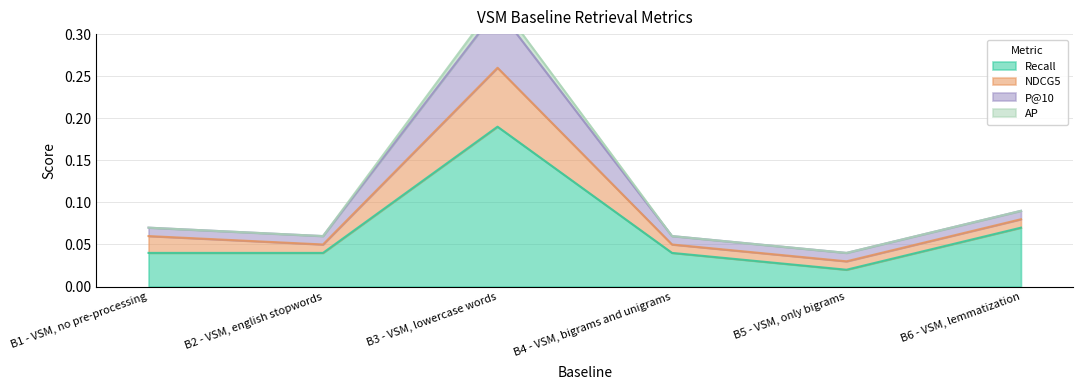

The Recall series shows 0.1 at B1 - VSM, no pre-processing. True or false?

False